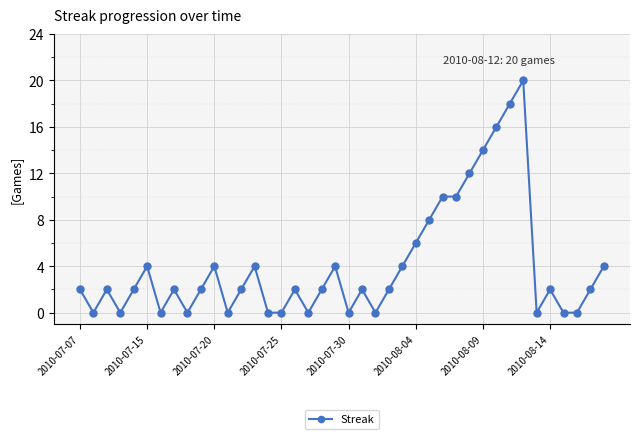

What is the sum of all values?

162